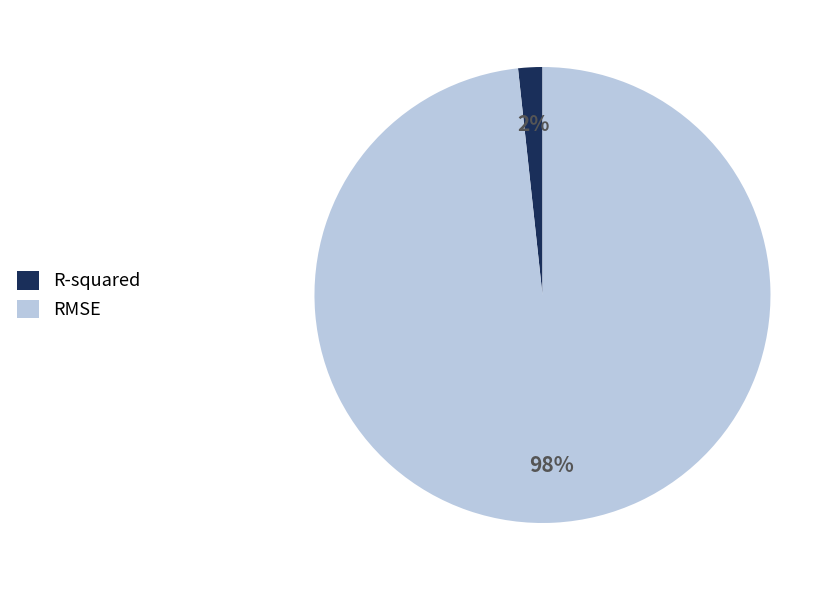

Do R-squared and RMSE together represent more than half of the pie?

Yes